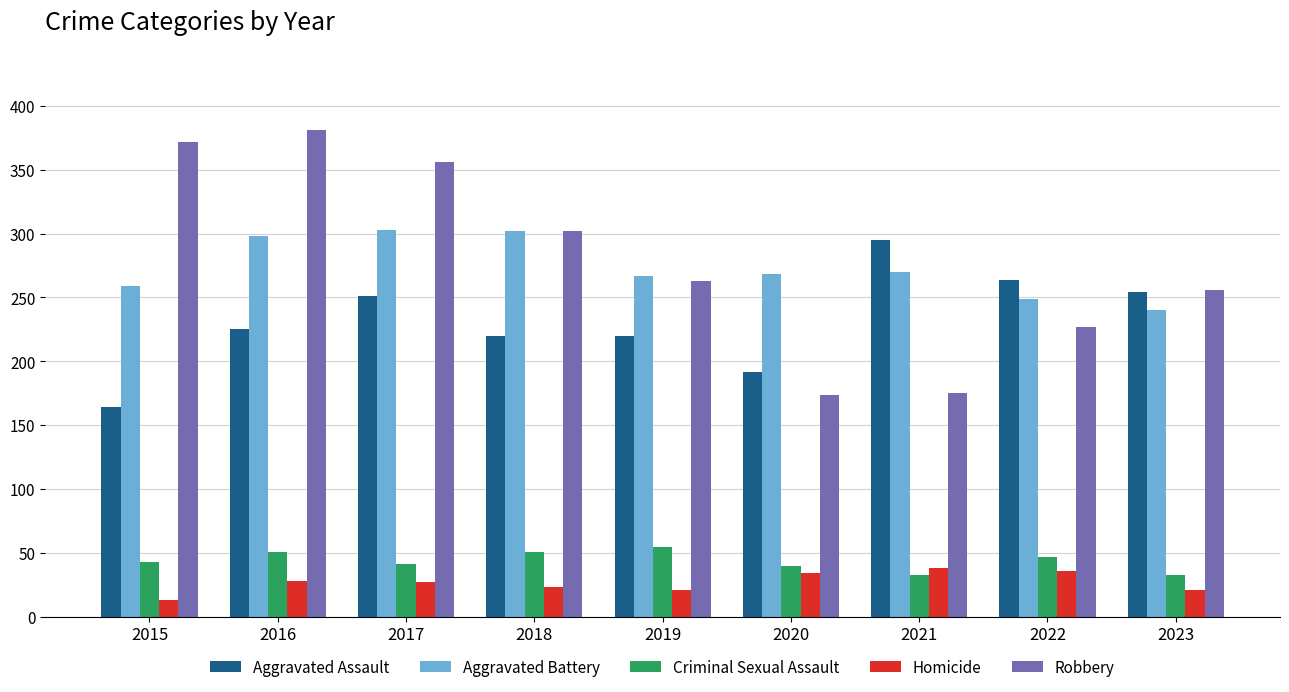

At 2015, list the series in order from largest to smallest.

Robbery, Aggravated Battery, Aggravated Assault, Criminal Sexual Assault, Homicide